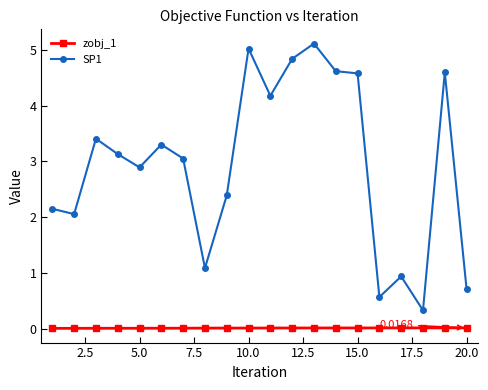

Which series has the largest total across all categories?

SP1